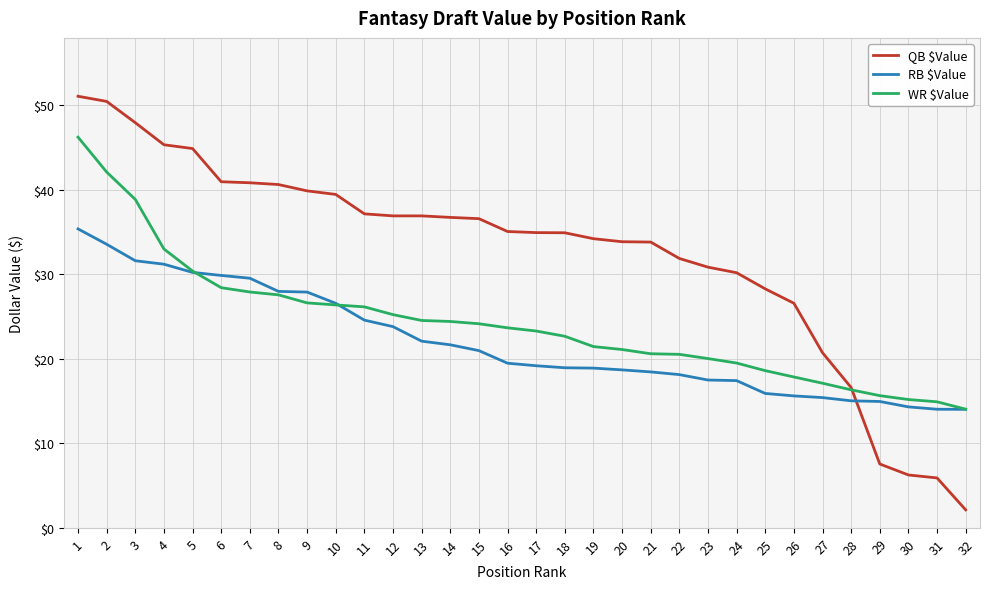

Which series has the largest total across all categories?

QB $Value